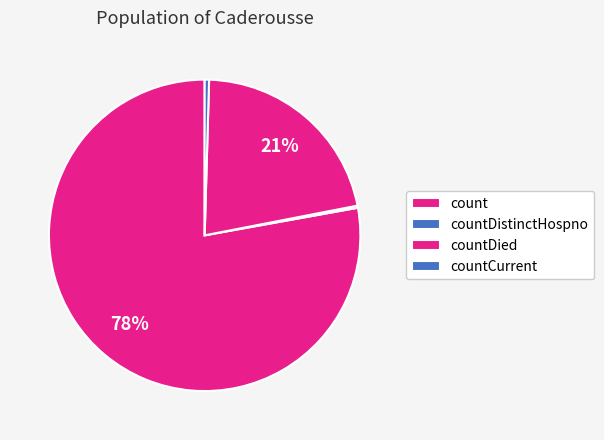

The countDistinctHospno slice represents 1% of the pie. True or false?

False